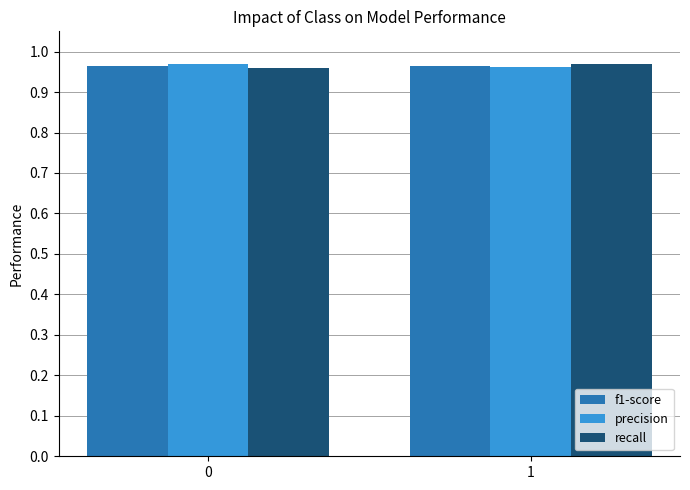

What is the sum of the recall values at 1 and 0?

1.9